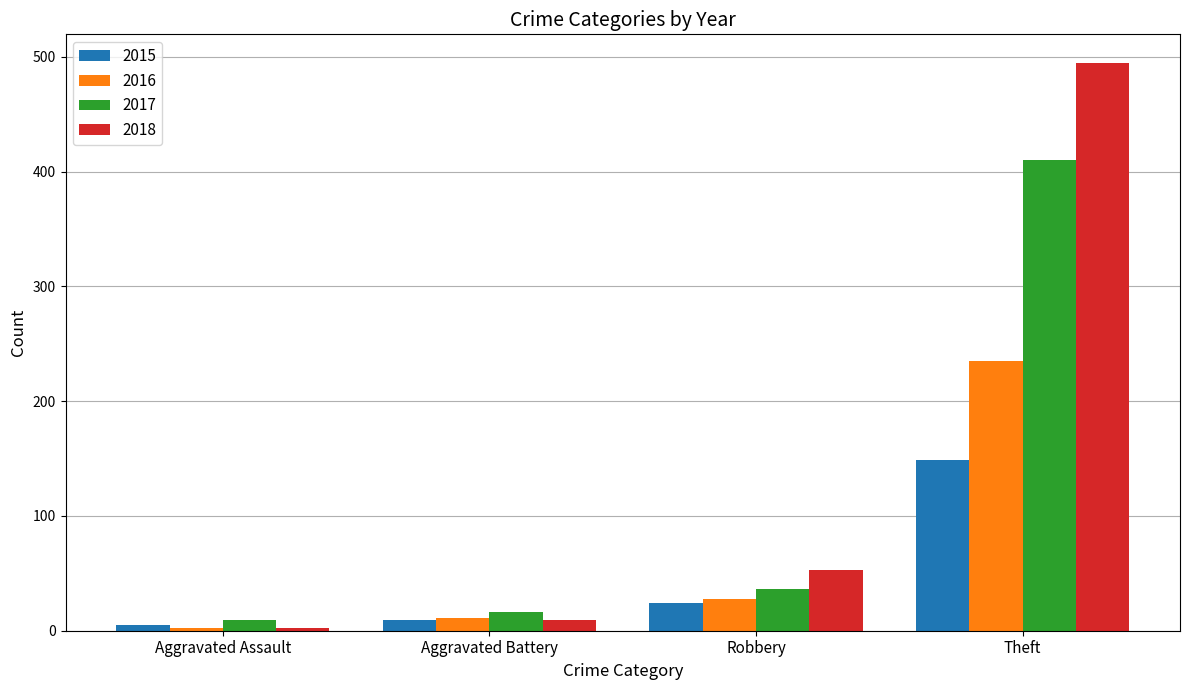

Which series has the largest range (max minus min)?

2018